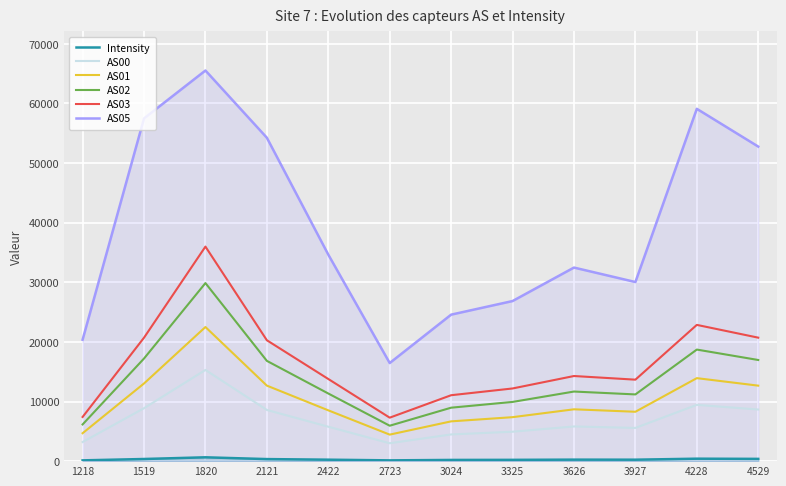

The value of AS03 at 2121 is 30158.5. True or false?

False